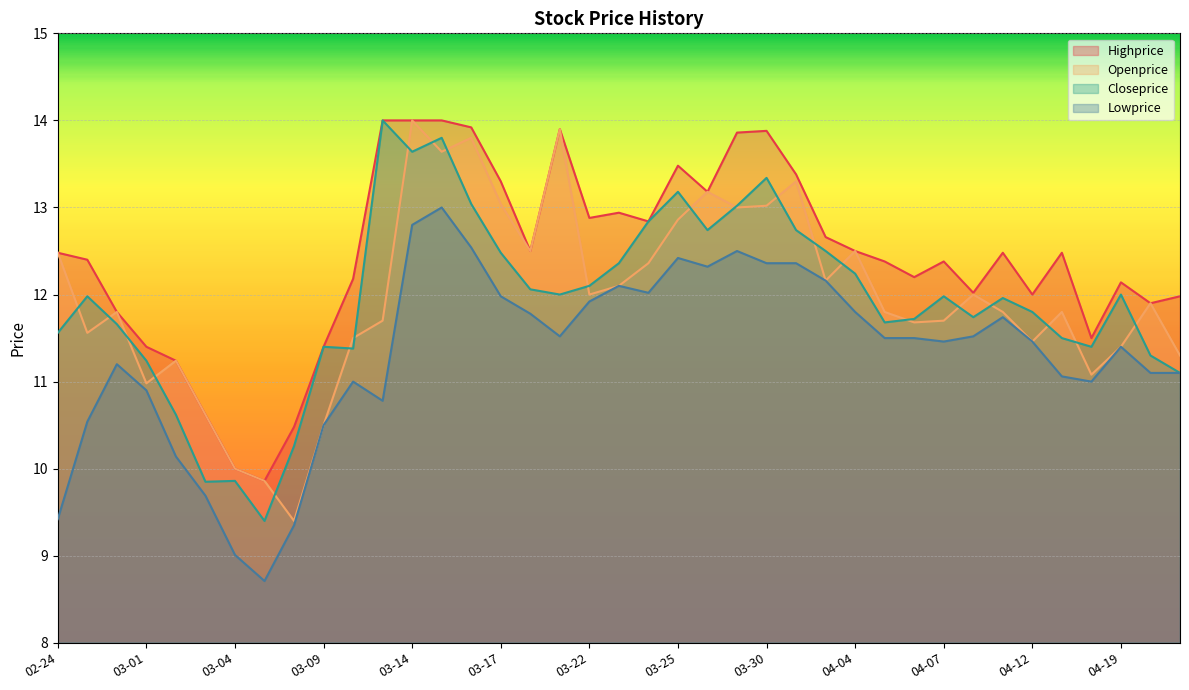

Where is the first local minimum for Closeprice?

2022-03-03